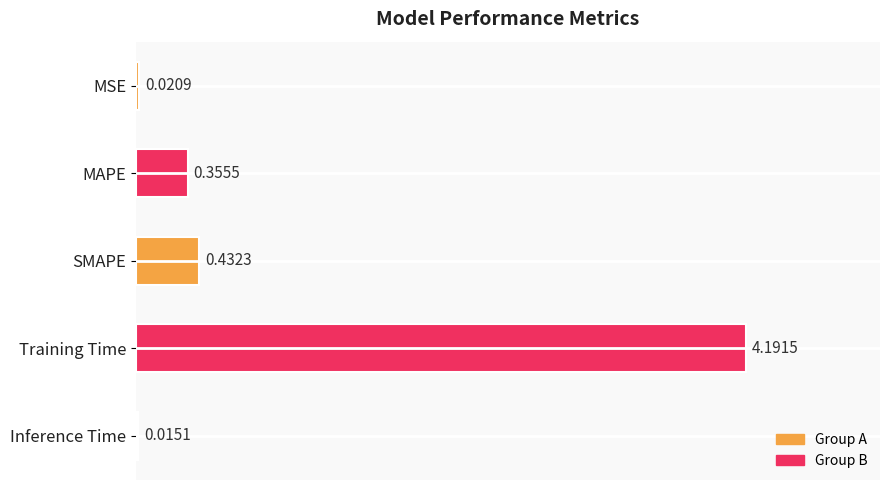

Which has a higher value, Training Time or SMAPE?

Training Time